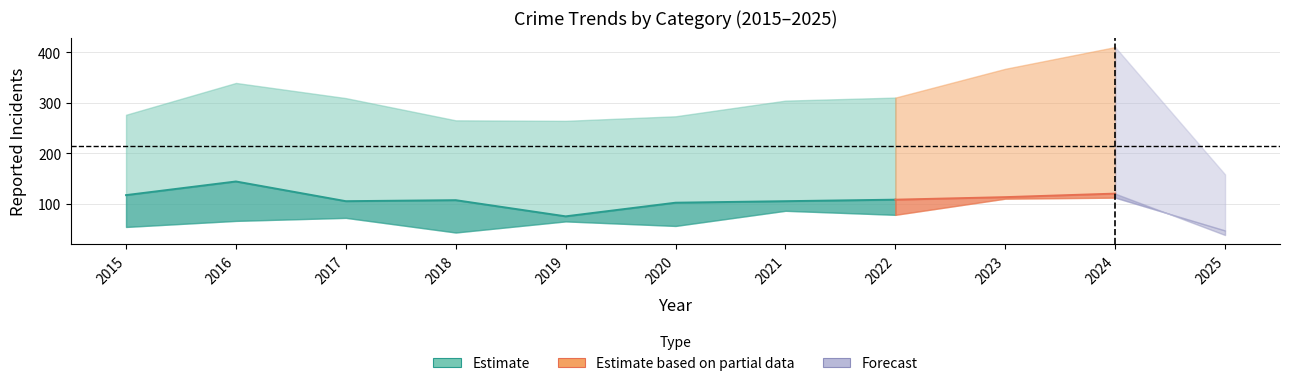

What is the value of the Criminal Sexual Assault point at the 4th from the left?

43